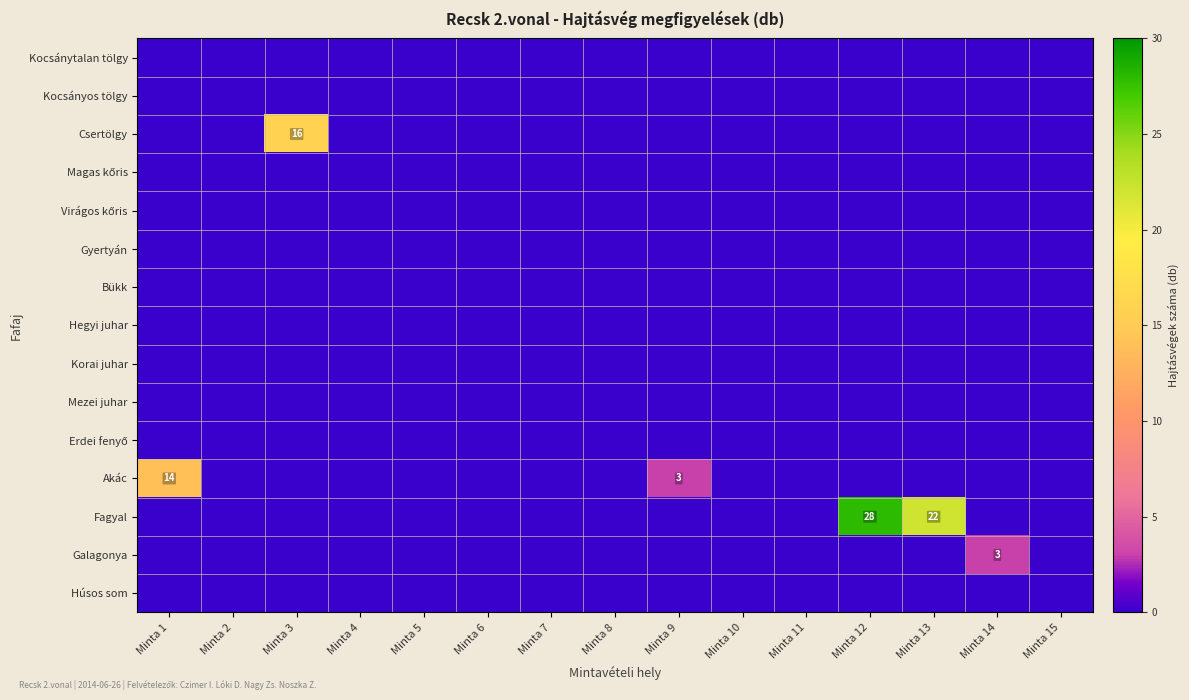

The value of Fagyal at Minta 13 is 10. True or false?

False